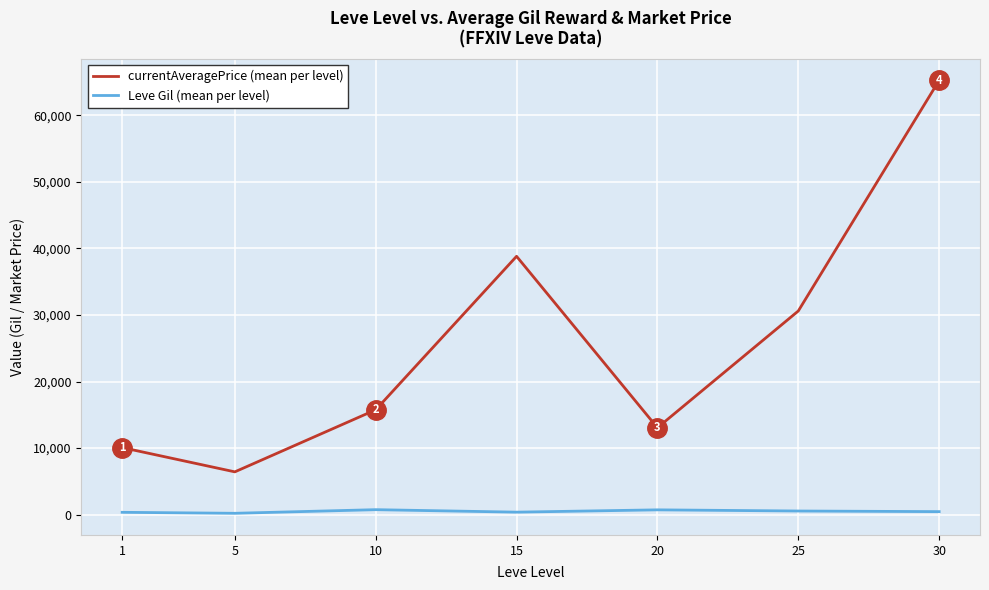

Where does the currentAveragePrice (mean per level) series first go above 15752?

10